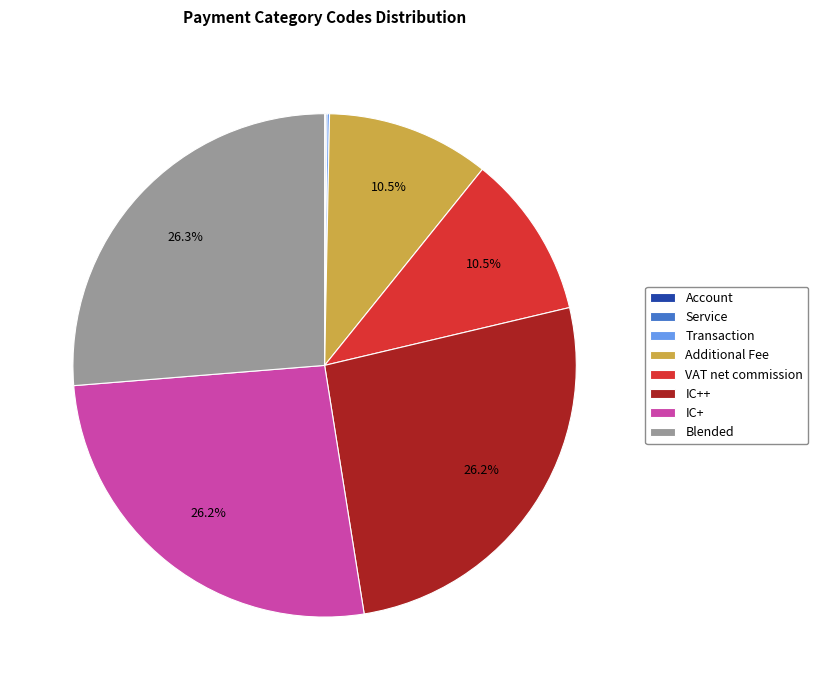

The Blended slice represents 26% of the pie. True or false?

True